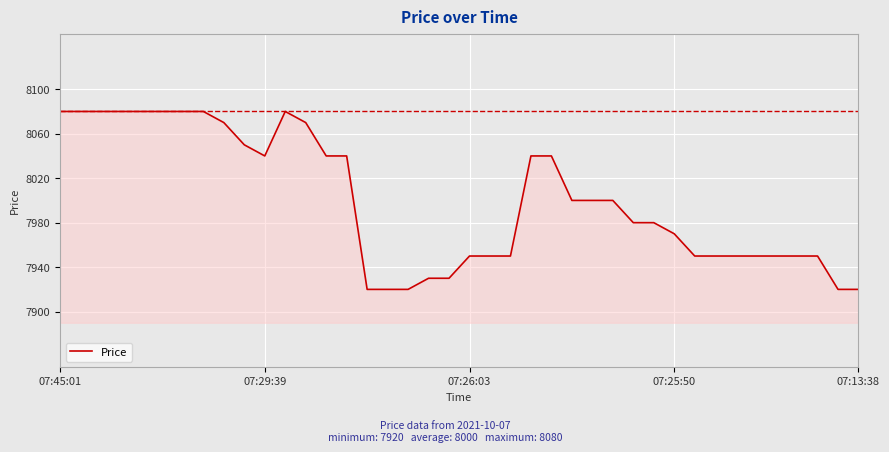

What is the difference between the maximum and minimum values?

160